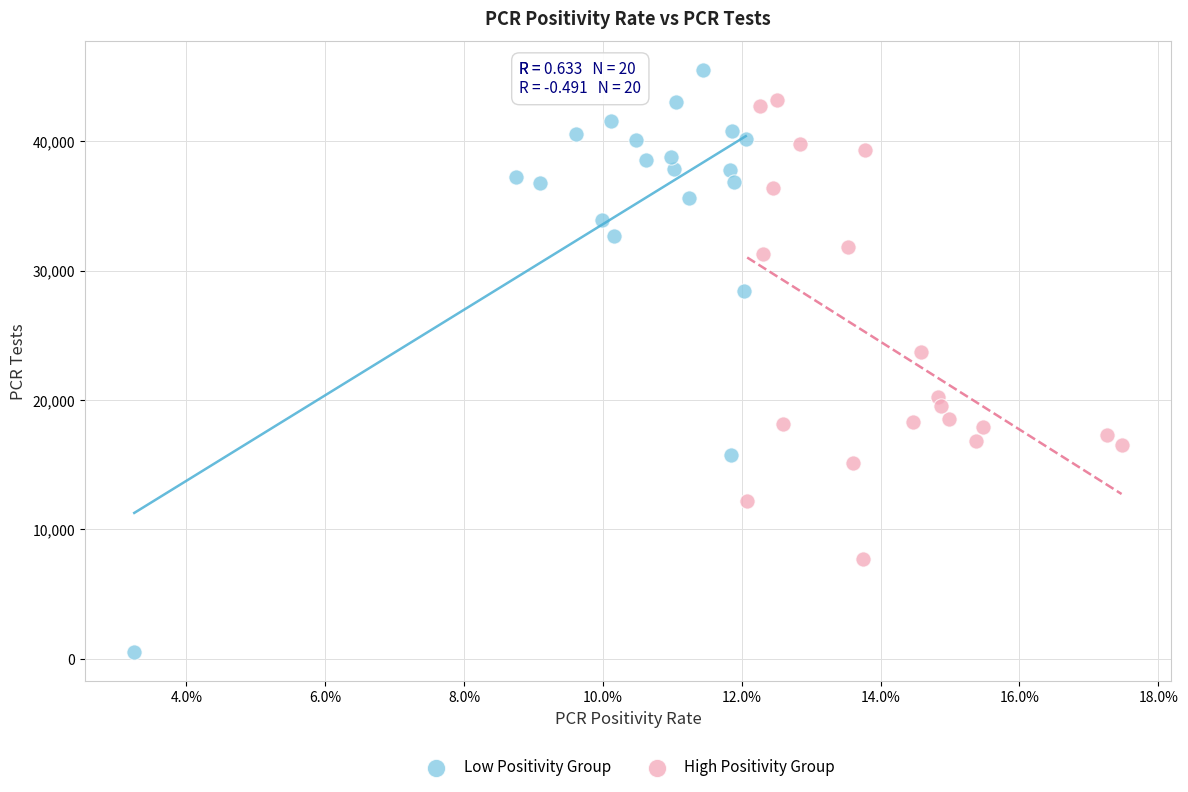

Which series contains the highest Y value?

Low Positivity Group